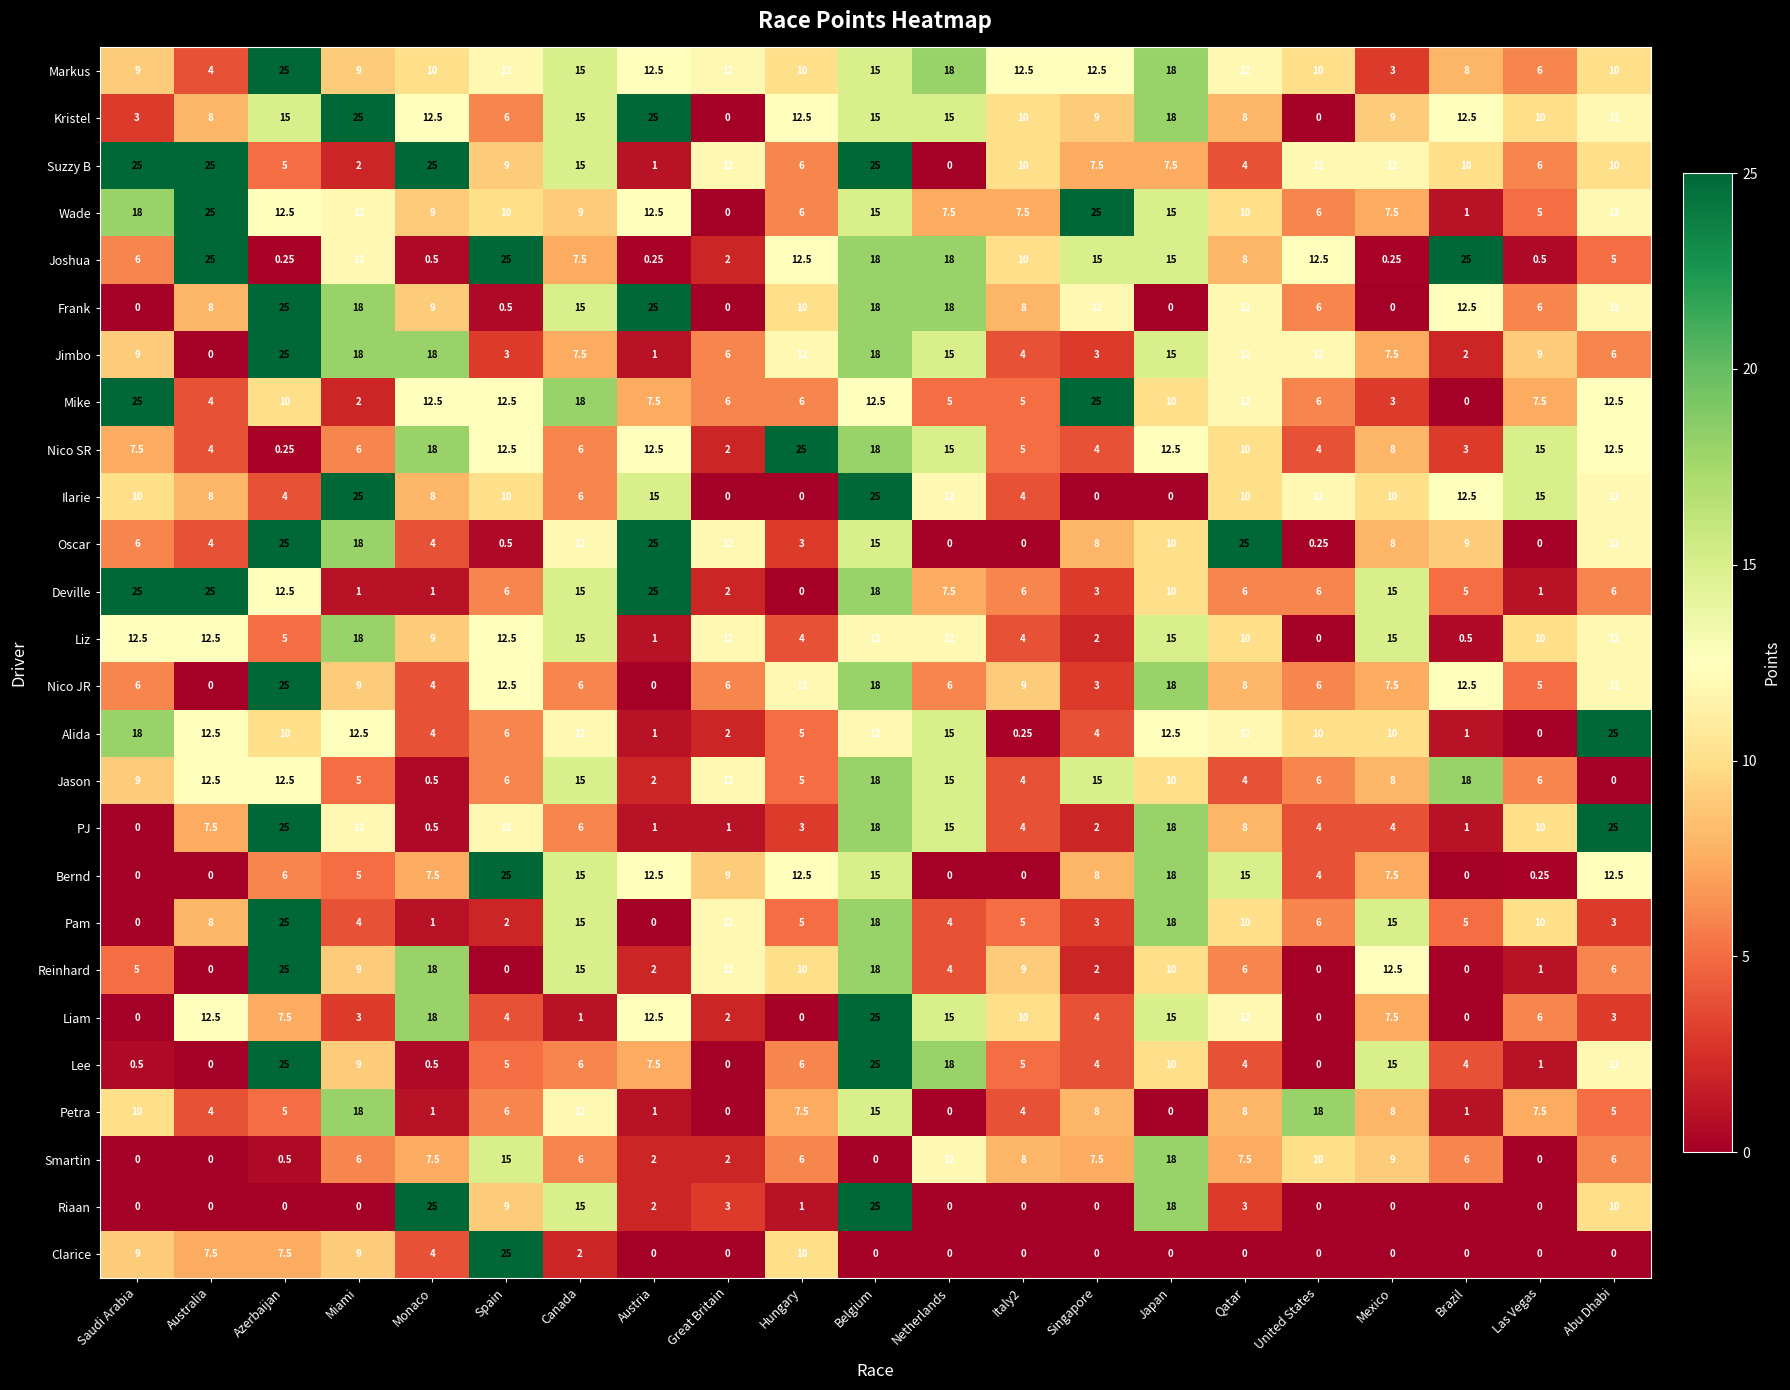

Which category has the highest value in the Nico SR series?

Hungary